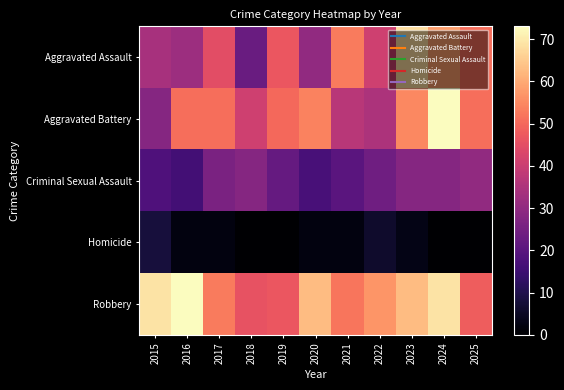

At which category is the sum across all series the highest?

2024